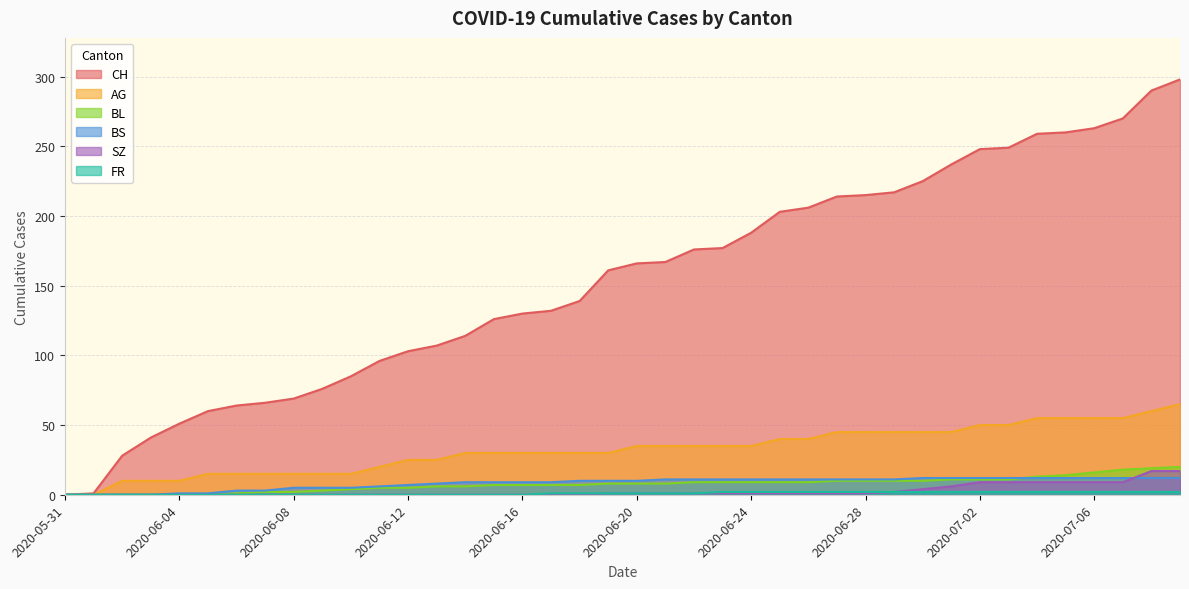

Read the SZ value at 2020-07-05, to the nearest 5.

10